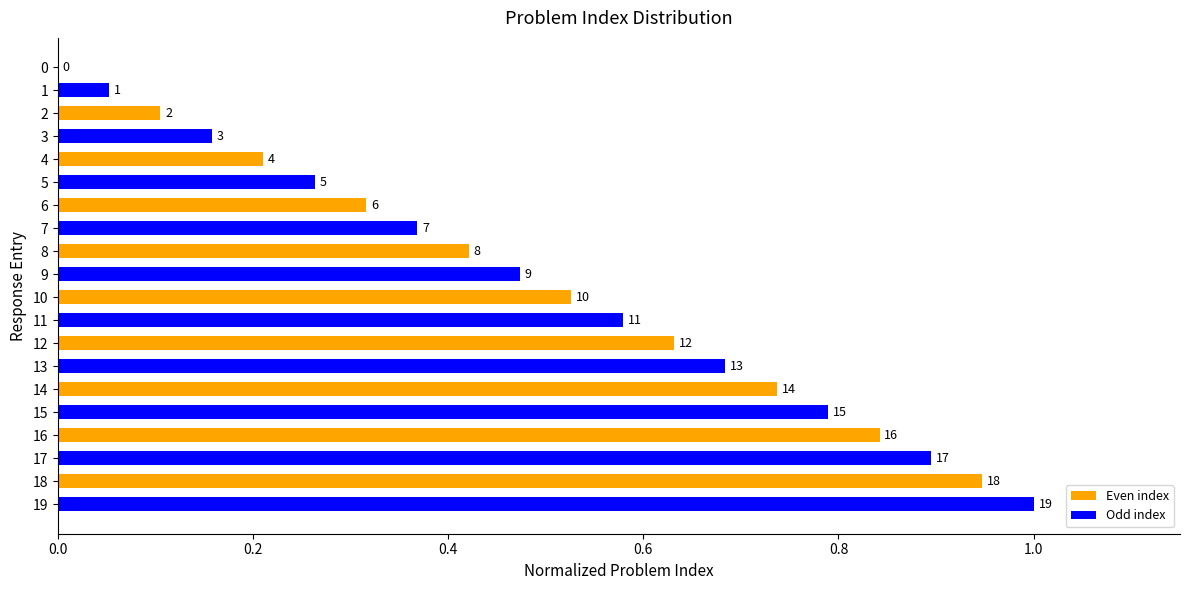

Are the bars horizontal?

Yes